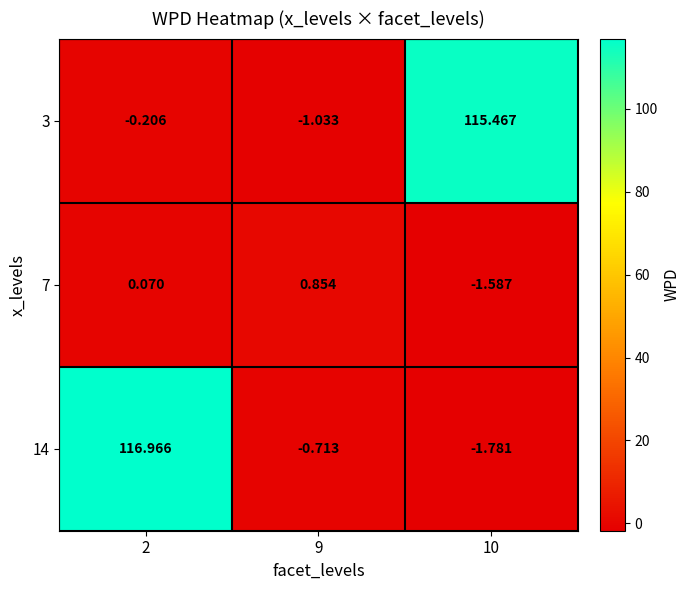

Which series has the widest spread of values?

14